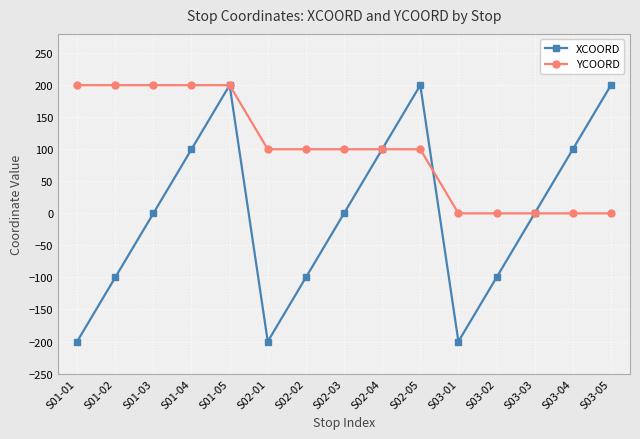

What is the difference between the second highest and minimum values in the XCOORD series?

400